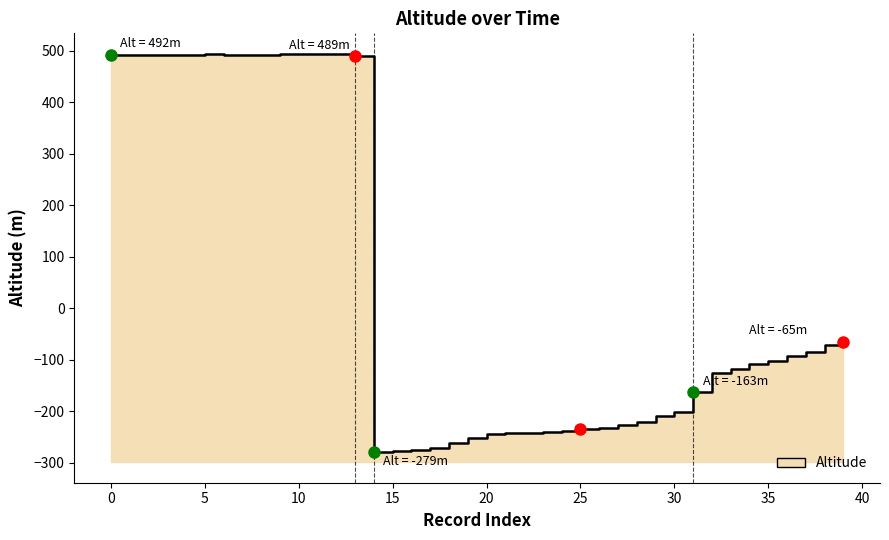

What is the average value?

45